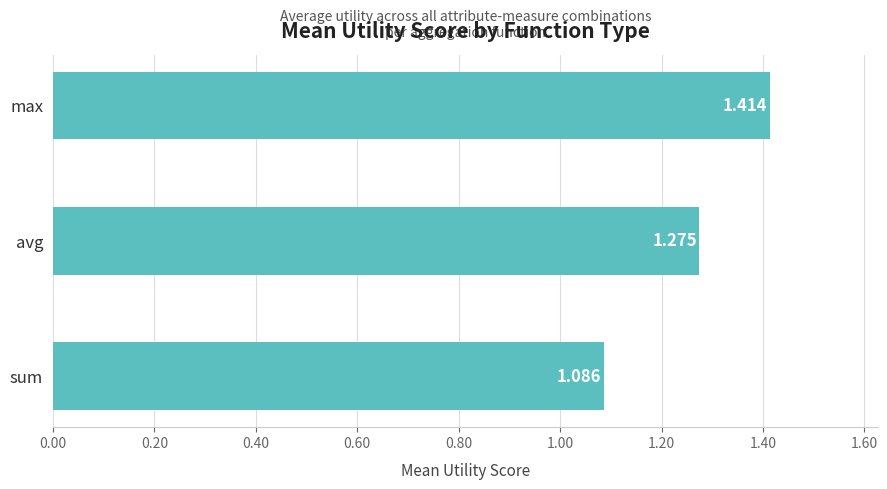

Count the values in the range 1 to 2.

3